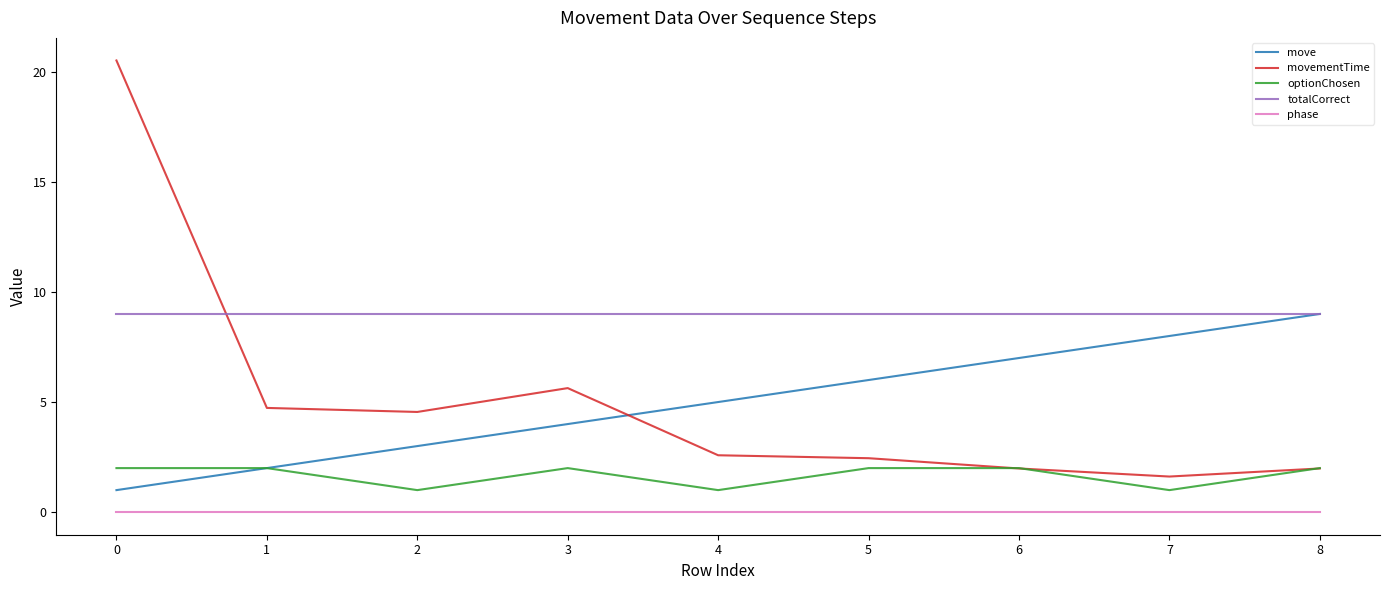

Which label corresponds to the largest value in the chart?

0